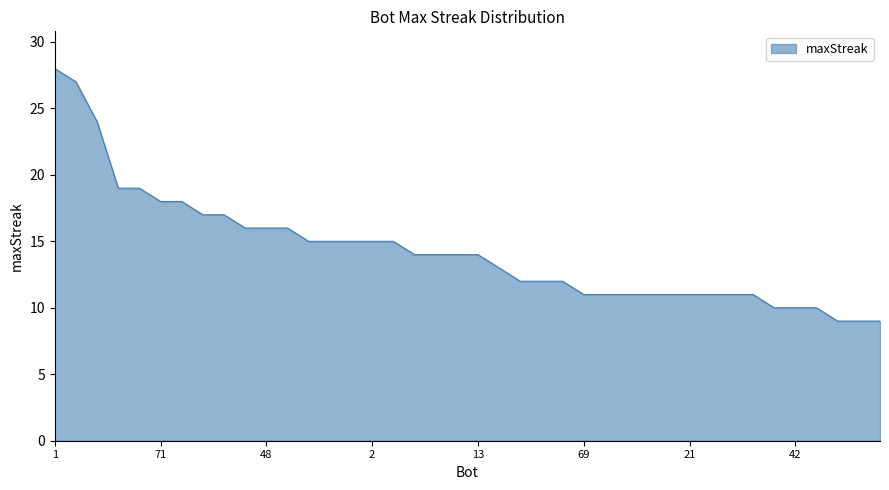

Reading right to left, what are all the values shown in this chart?

9	9	9	10	10	10	11	11	11	11	11	11	11	11	11	12	12	12	13	14	14	14	14	15	15	15	15	15	16	16	16	17	17	18	18	19	19	24	27	28